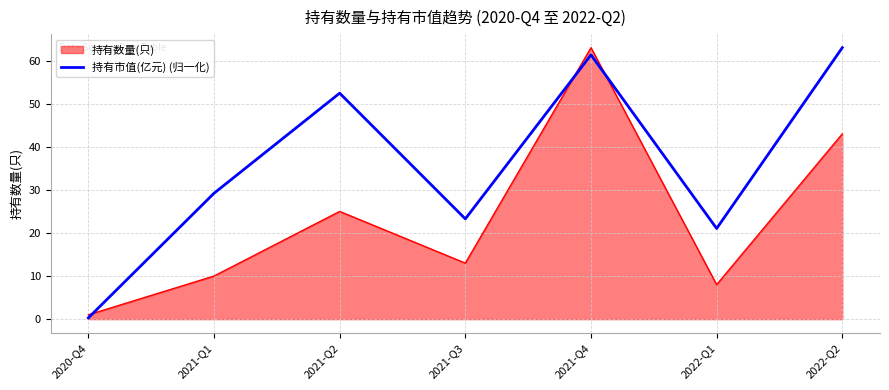

What is the difference between the maximum and minimum values in the 持有数量(只) series?

62.0